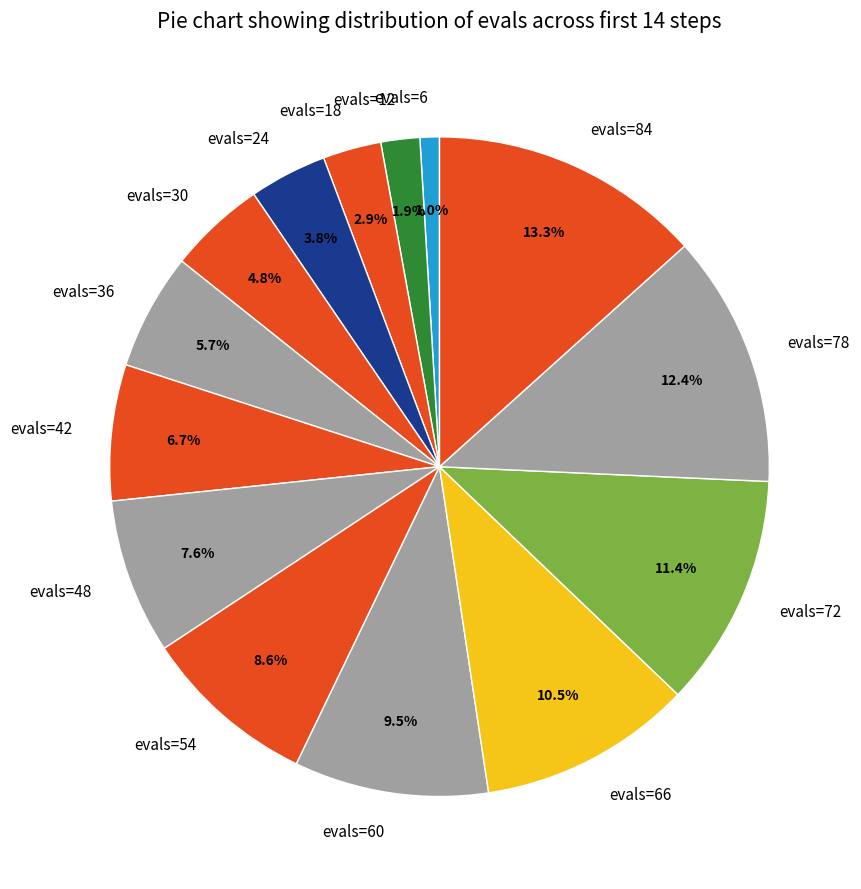

To the nearest percent, what is the difference between the evals=36 and evals=42 slice percentages?

1%